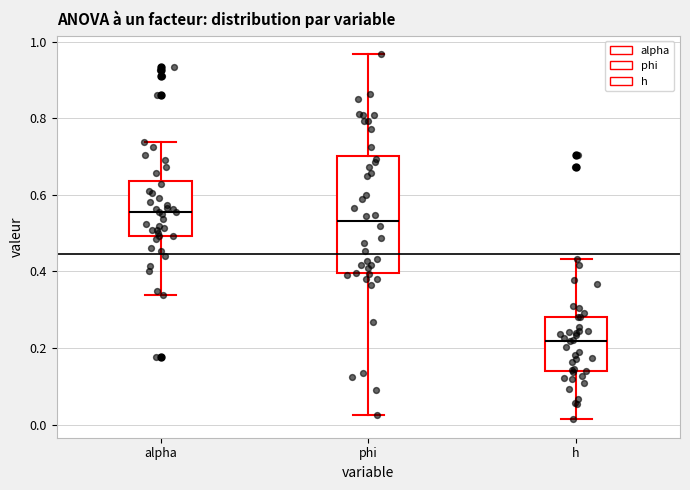

Which box has the highest median line?

alpha